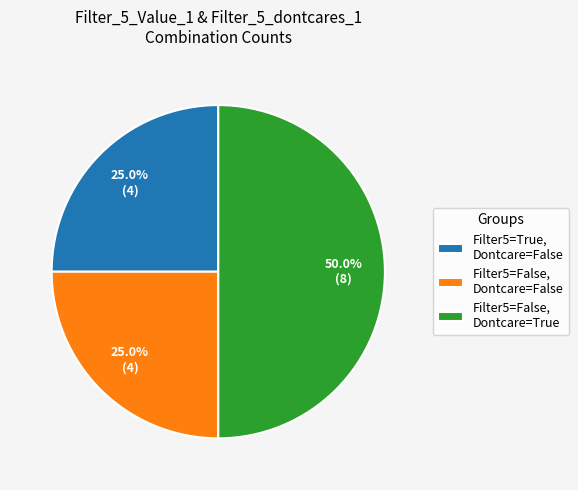

Does Filter5=False, Dontcare=False represent more than half of the total?

No